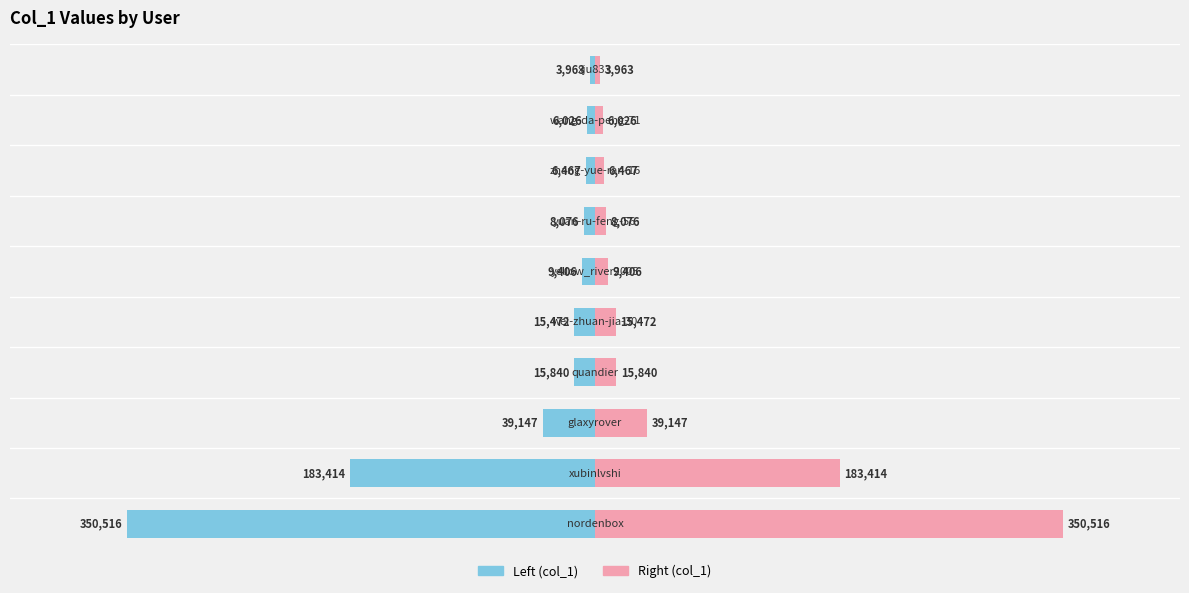

What is the difference between the maximum and minimum values in the col_1 (right) series?

346553